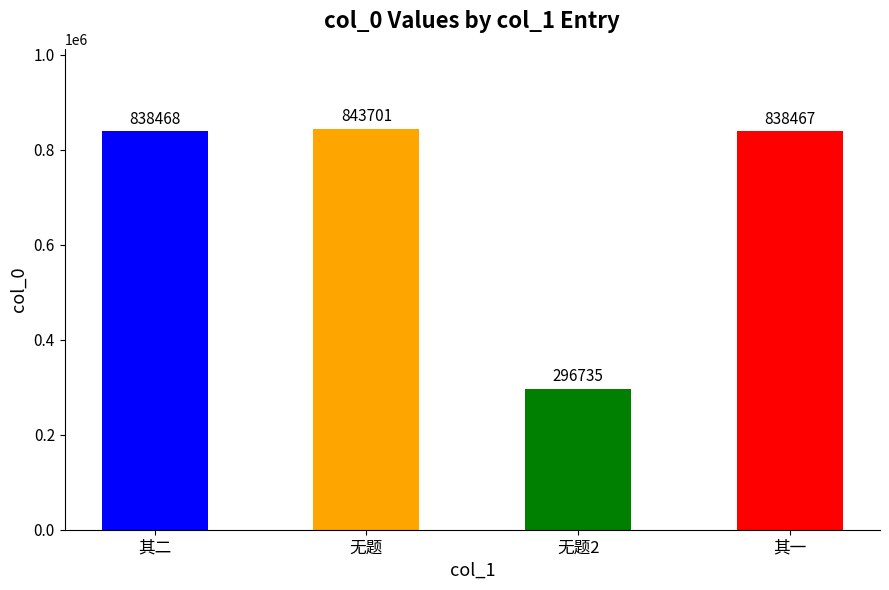

Rank the categories by value from highest to lowest.

无题, 其二, 其一, 无题2